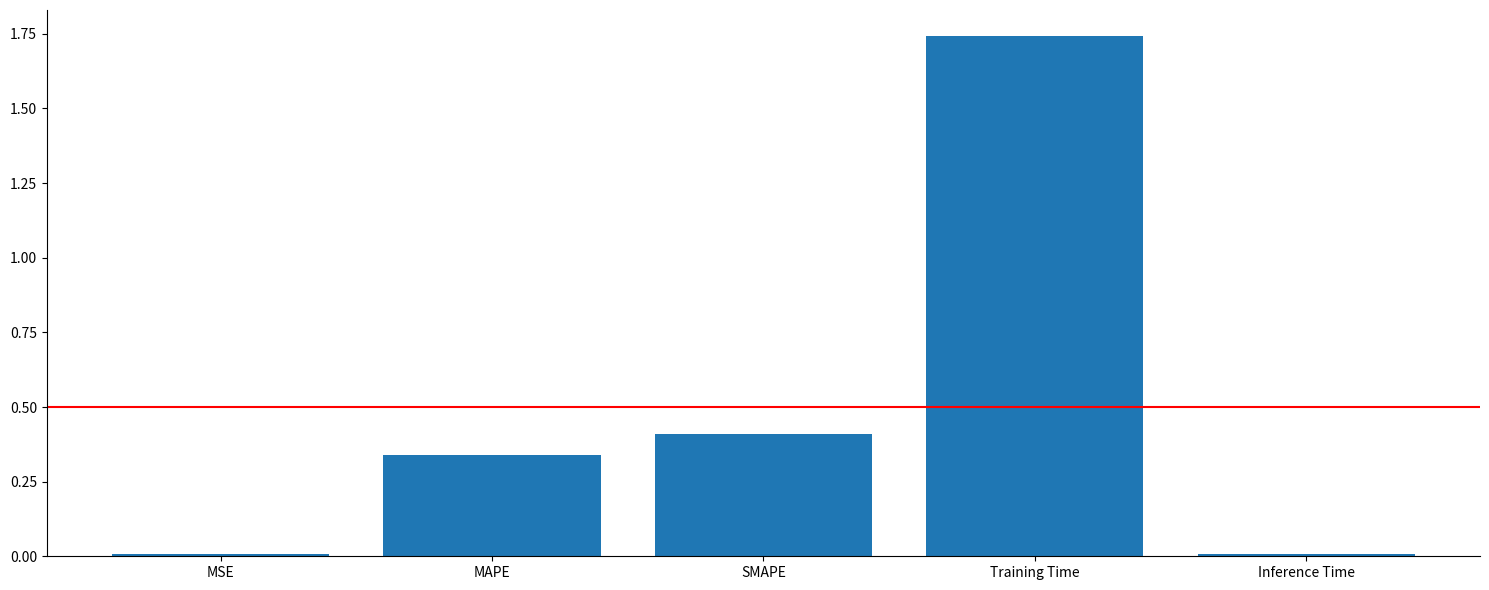

What is the label of the 3rd bar from the left?

SMAPE